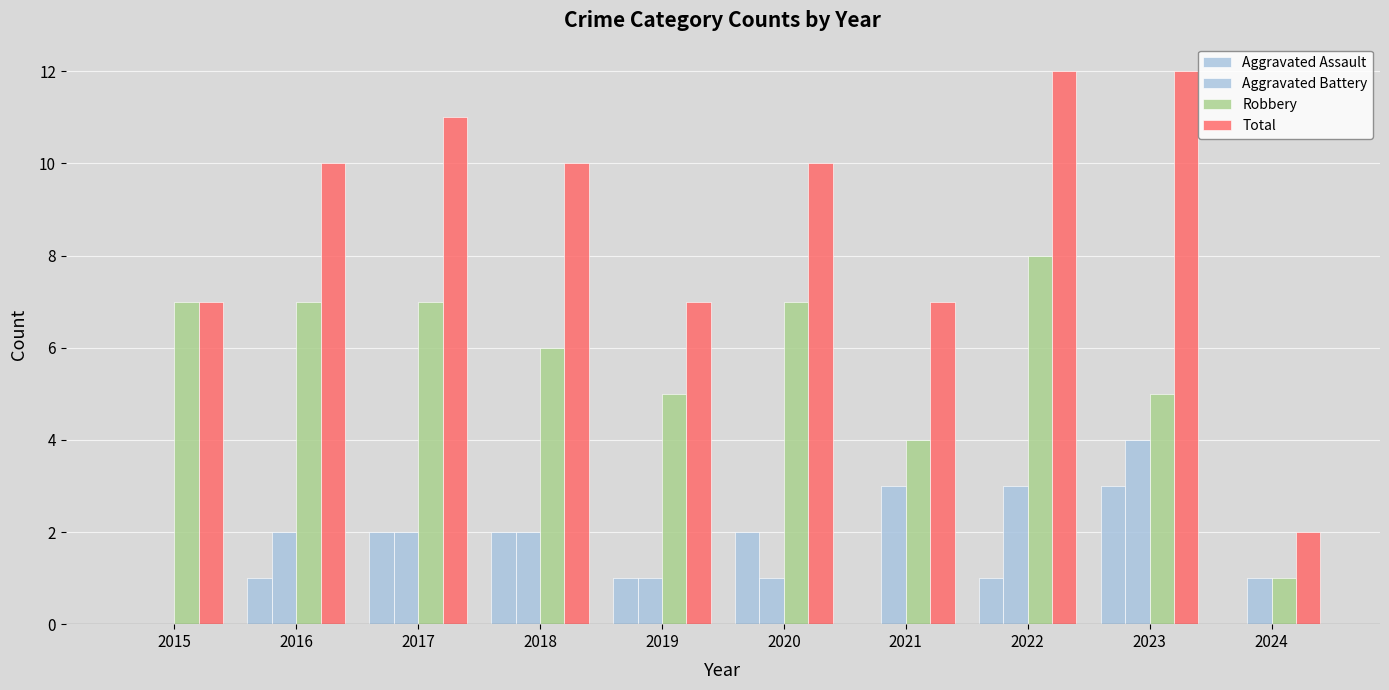

Which category has the highest value in the Robbery series?

2022